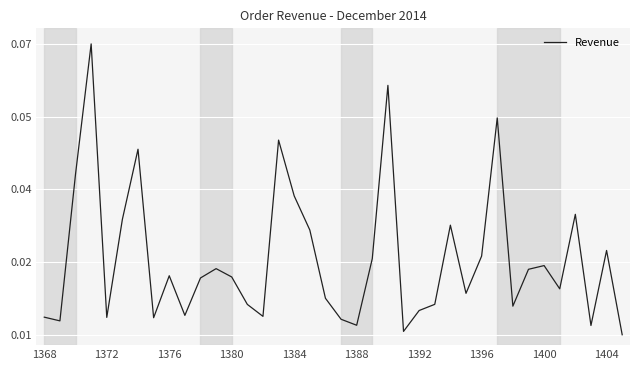

How many points are higher than both their immediate neighbors (excluding endpoints)?

11